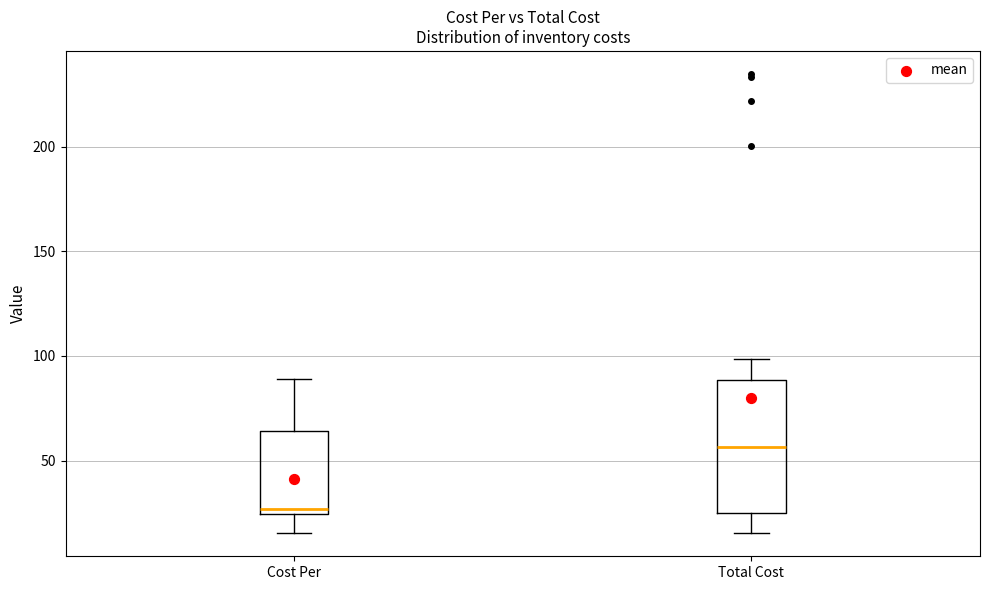

Which box is the tallest, from its lower edge to its upper edge?

Total Cost